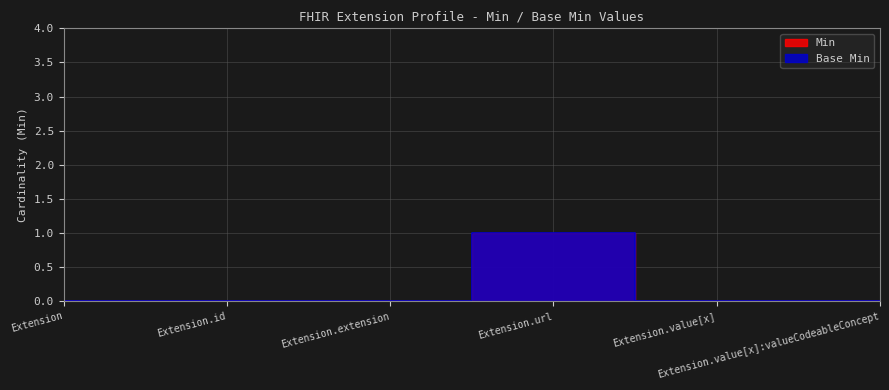

What position from the left is Extension.extension?

3